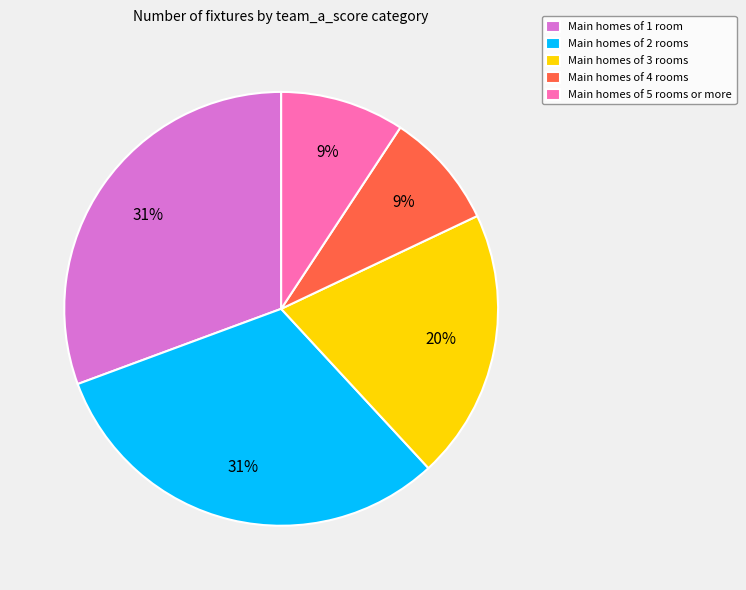

How many slices are in this pie chart?

5